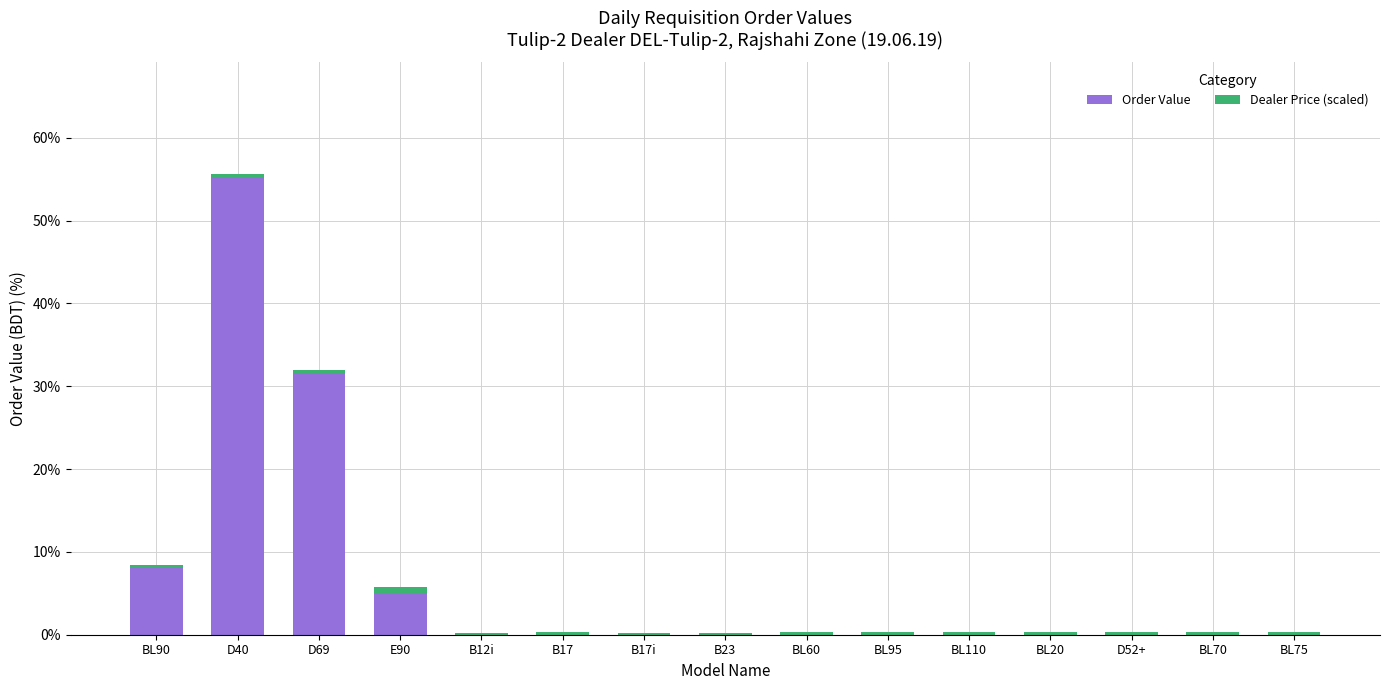

What is the highest value of the Order Value series?

55.3